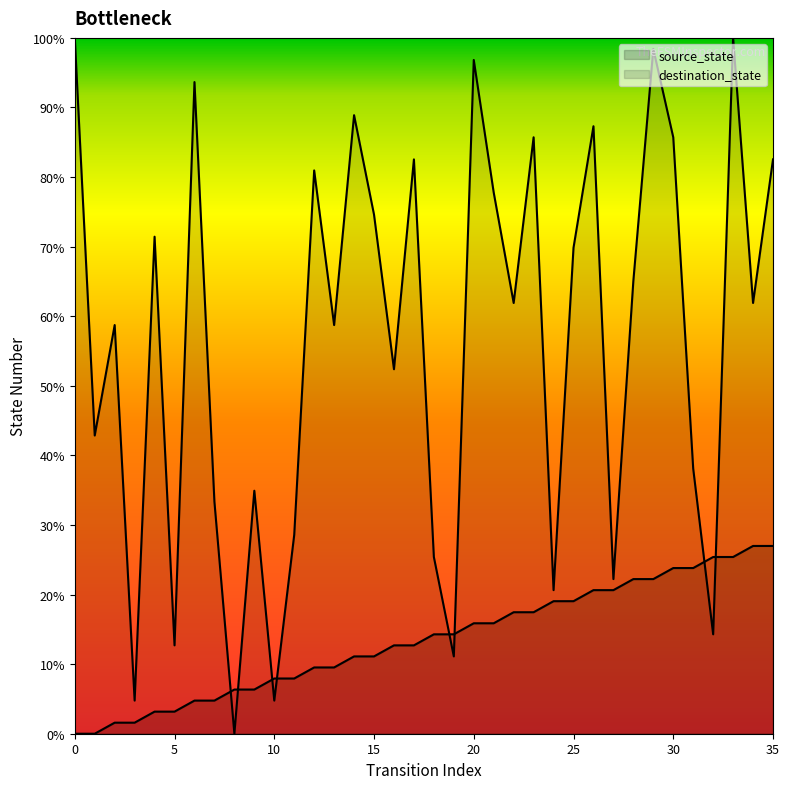

At which category is the sum across all series the highest?

33